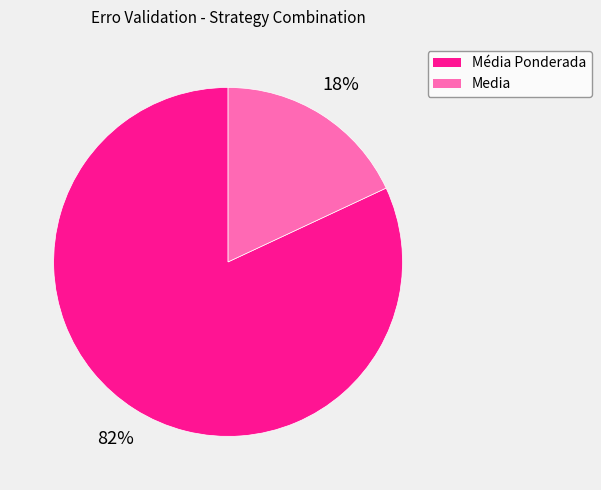

To the nearest percent, what percentage of the pie is Media?

18%